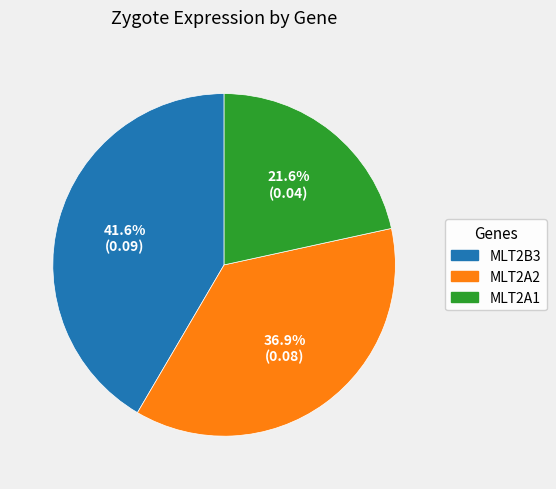

What percentage is the MLT2A2 slice, to the nearest percent?

37%